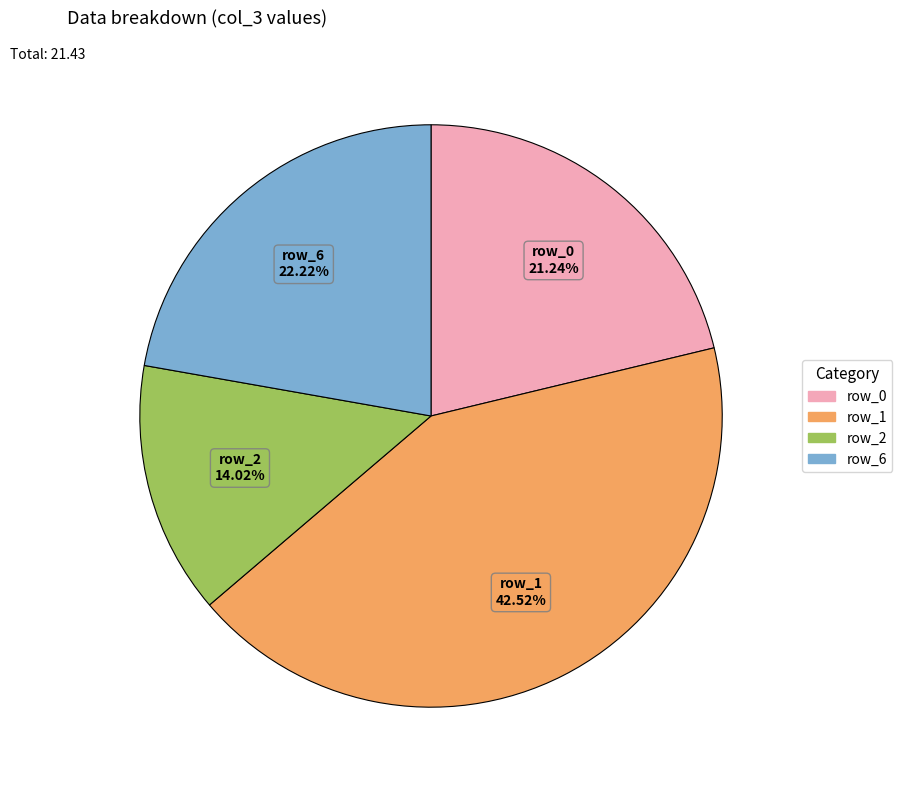

Which has a higher value, row_1 or row_6?

row_1